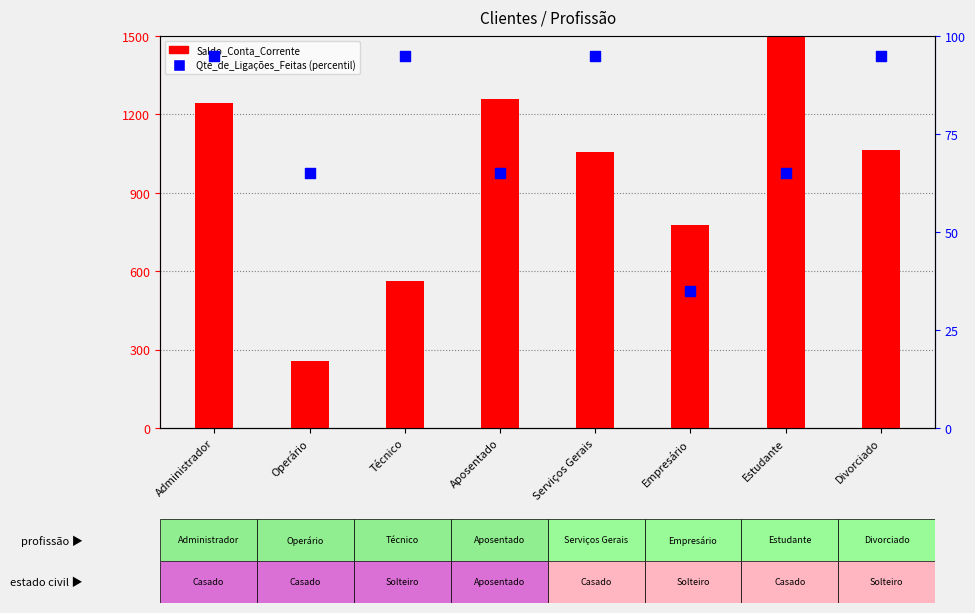

Which series reaches the maximum Y coordinate?

Saldo_Conta_Corrente